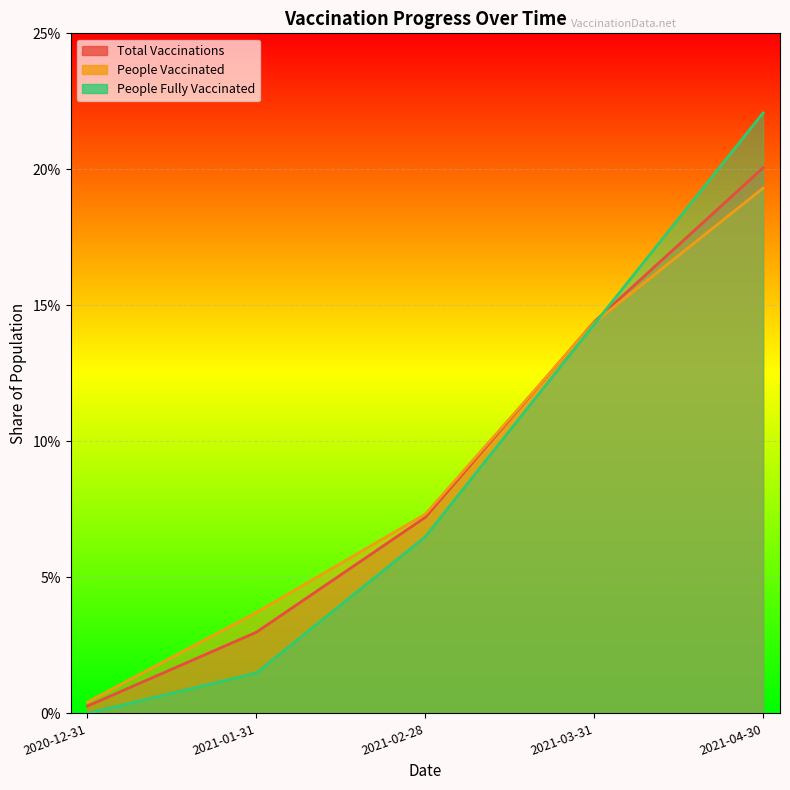

What is the label of the 2nd point from the left?

2021-01-31